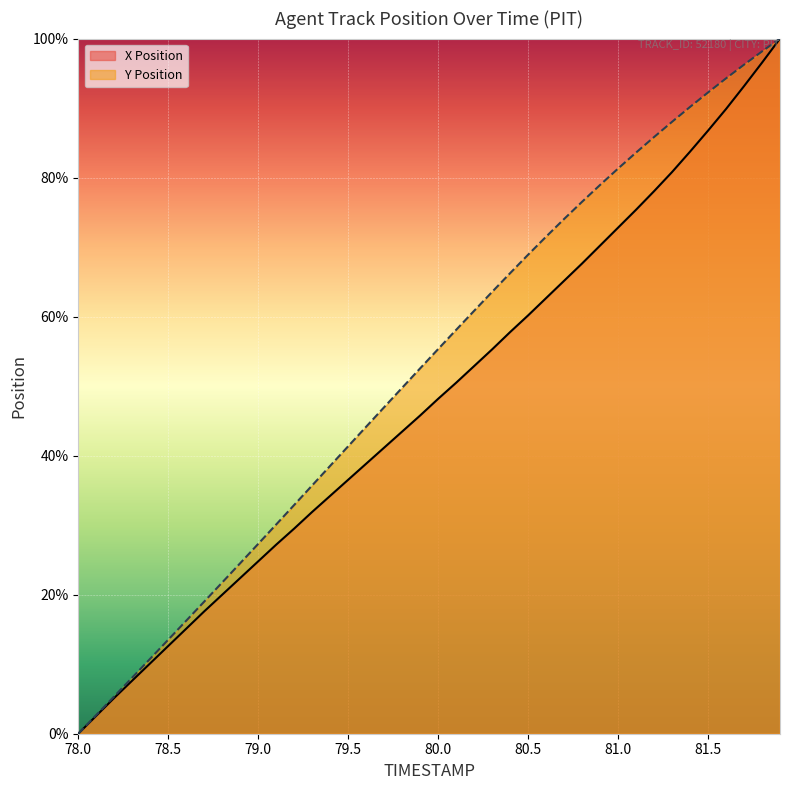

What is the maximum value shown in the chart?

100.0